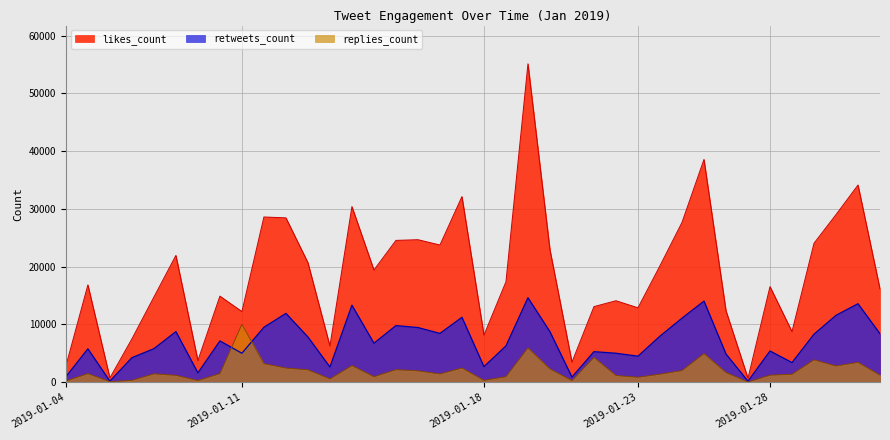

Which series has the largest total across all categories?

likes_count